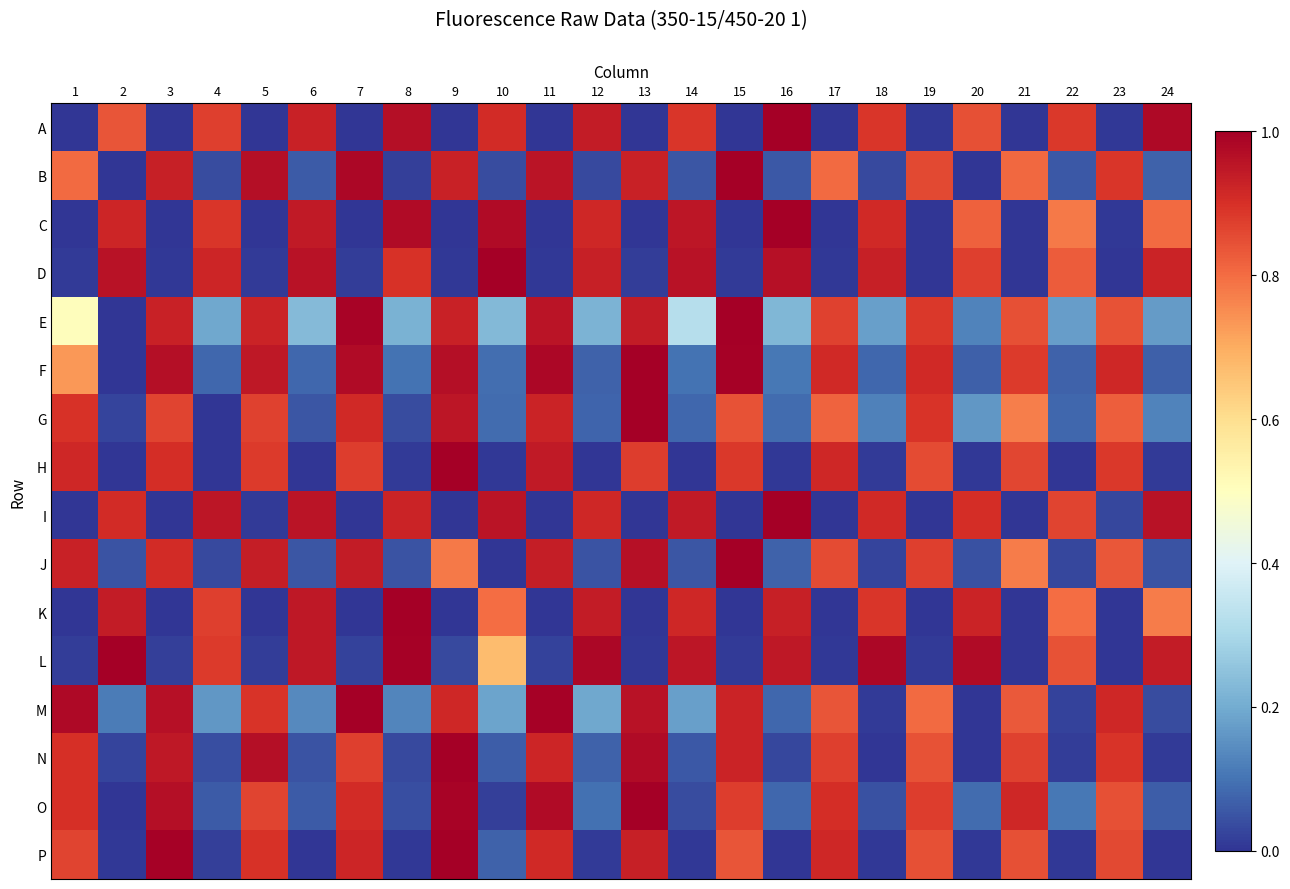

At 8, list the series in order from smallest to largest.

P, H, B, N, G, O, J, F, M, E, D, I, A, C, L, K